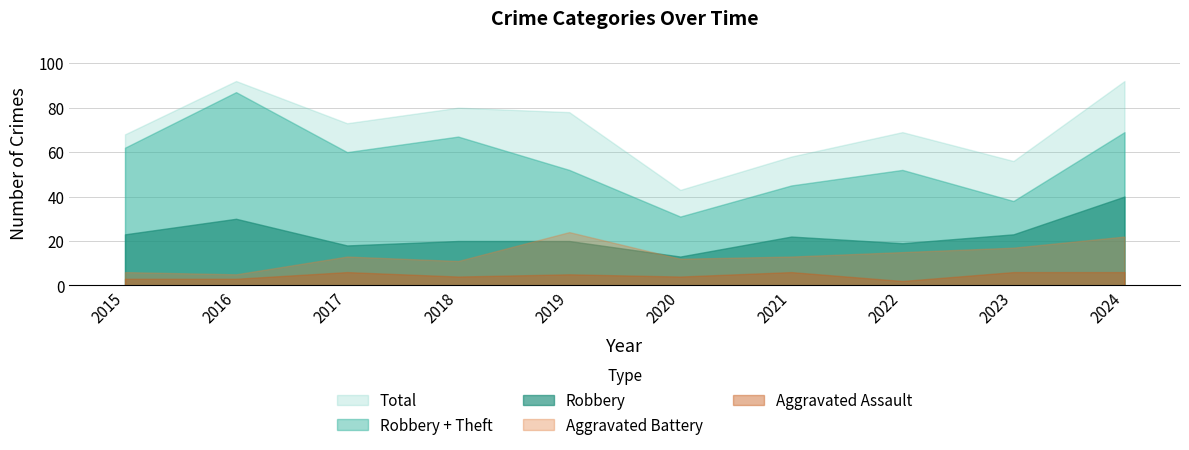

Where is the first local minimum for Total?

2017